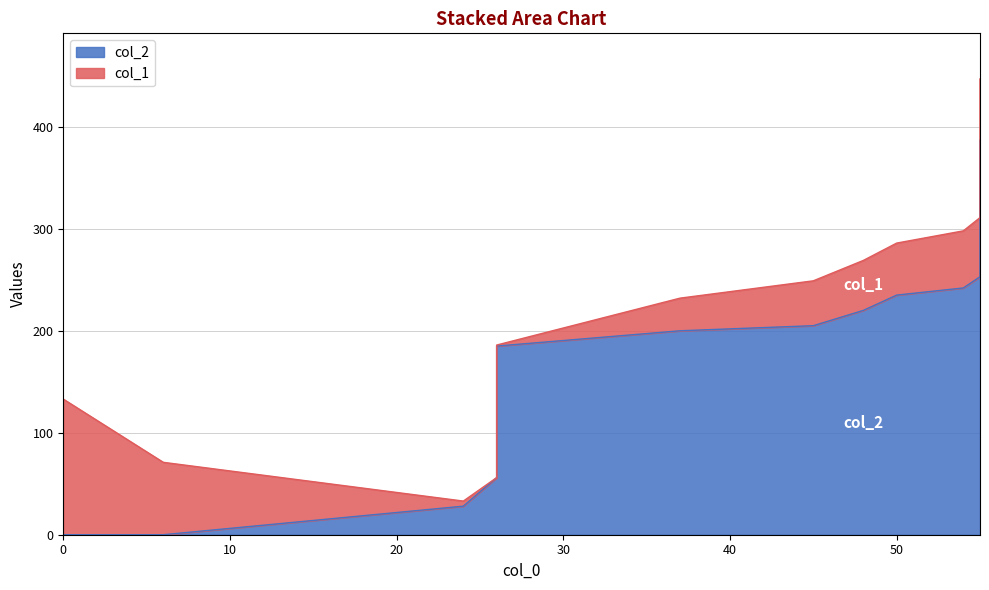

What is the change in value from 55 to 55?

+37